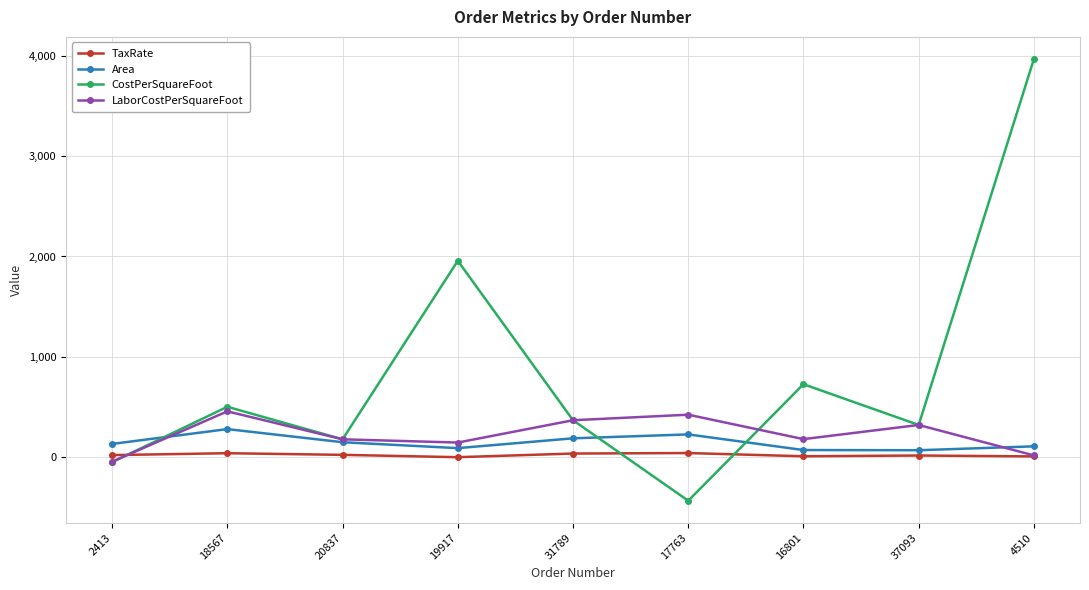

At which category is the sum across all series the highest?

4510